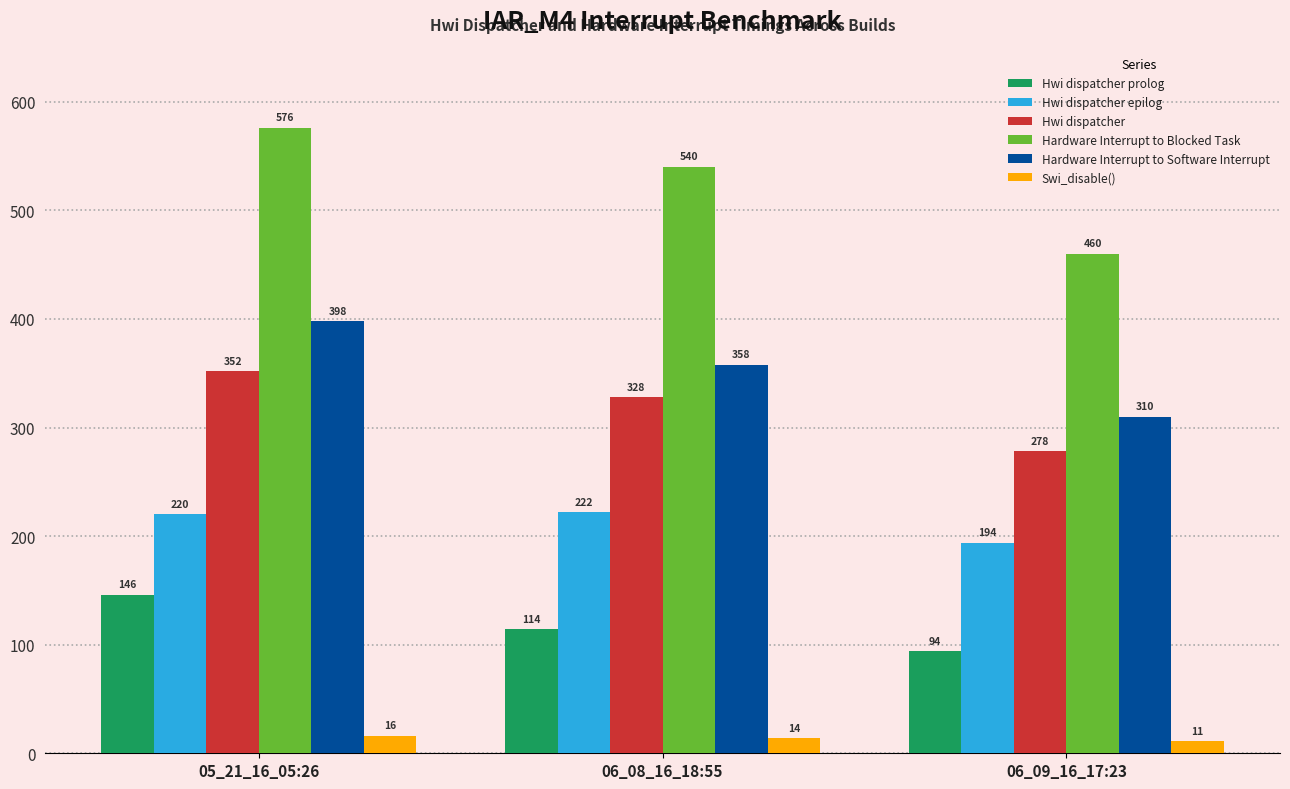

Between 05_21_16_05:26 and 06_09_16_17:23, which series saw the biggest shift?

Hardware Interrupt to Blocked Task